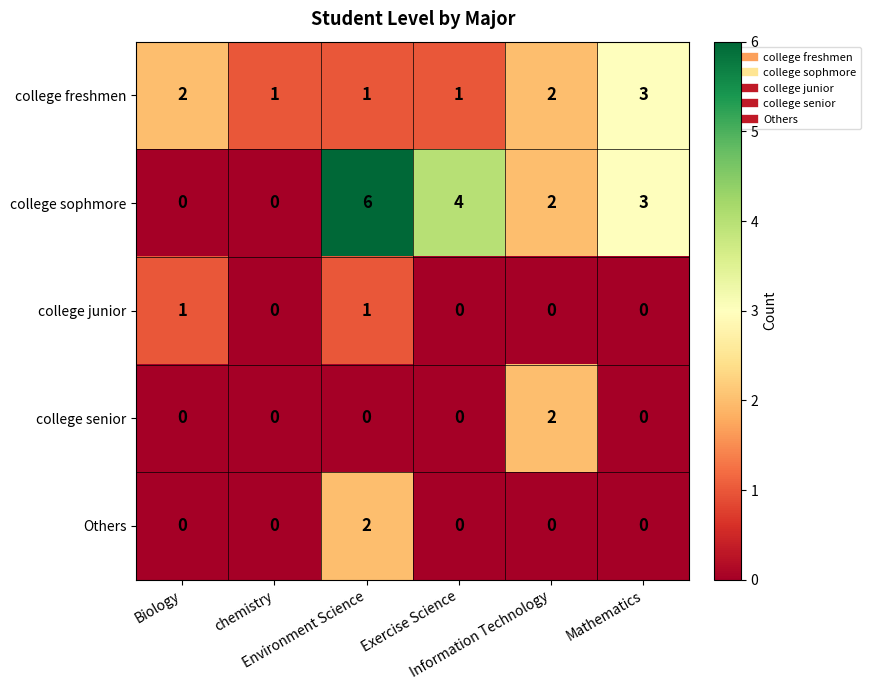

Between chemistry and Environment Science, which series saw the biggest shift?

college sophmore